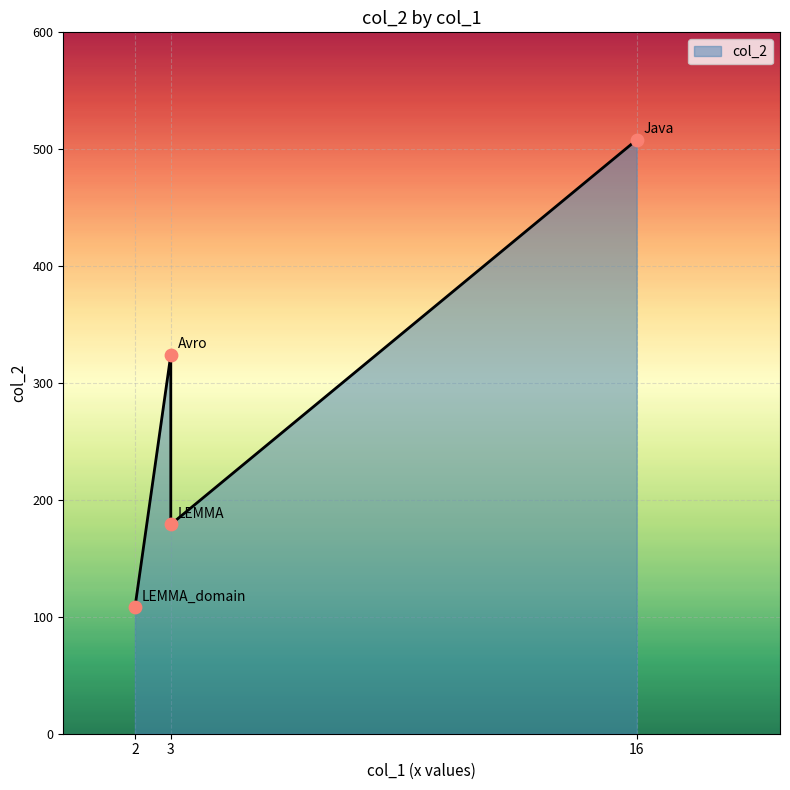

Between Java and LEMMA_domain, which is larger?

Java